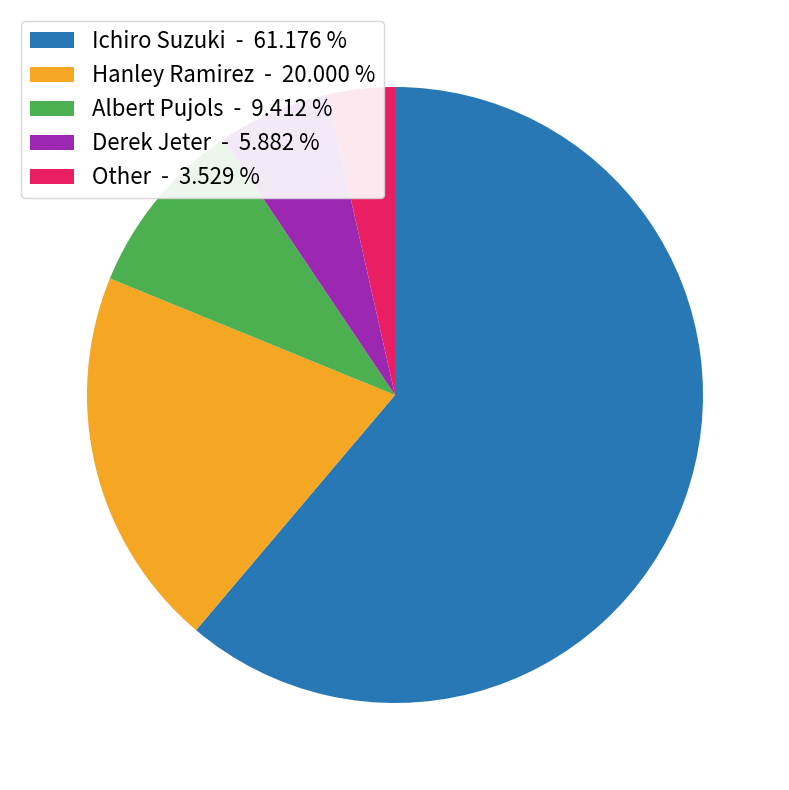

Is it true that Ichiro Suzuki is 48% of the pie?

False